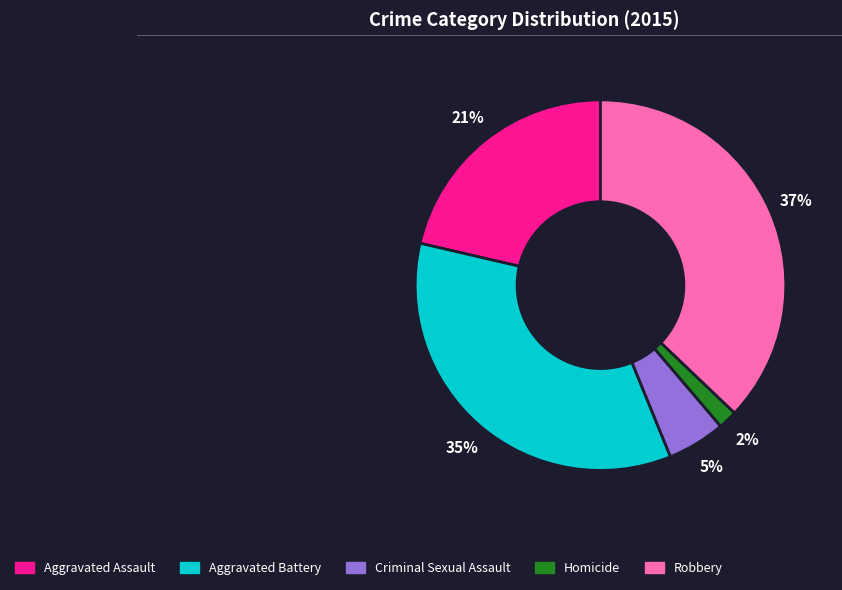

Is there a majority slice in this chart?

No